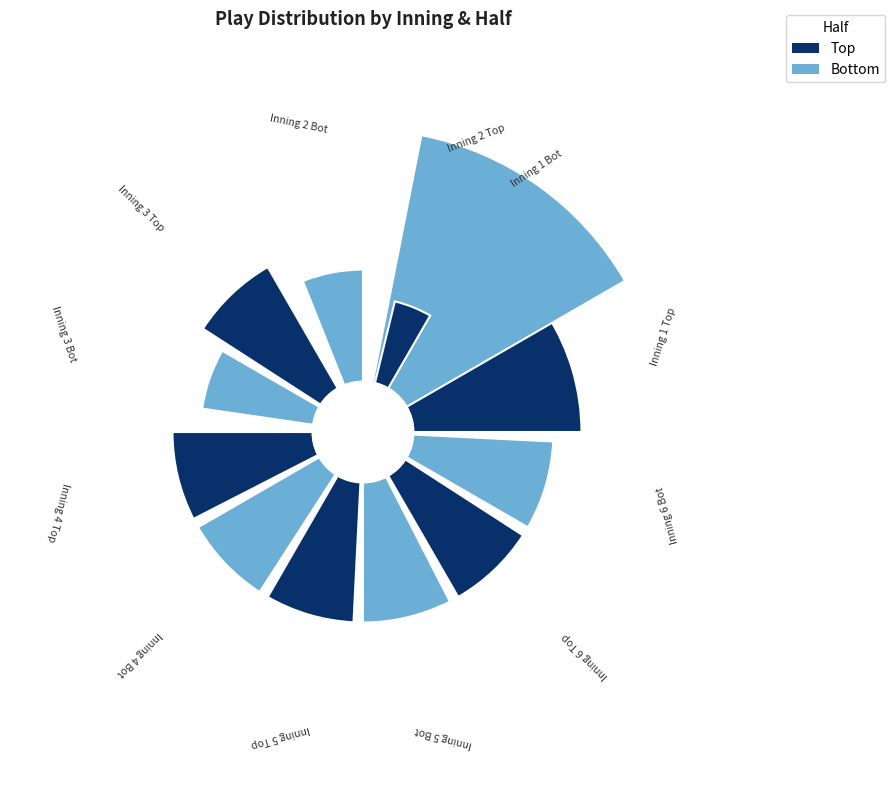

What percentage do Inning 1 Bot and Inning 2 Bot together represent?

21.3%